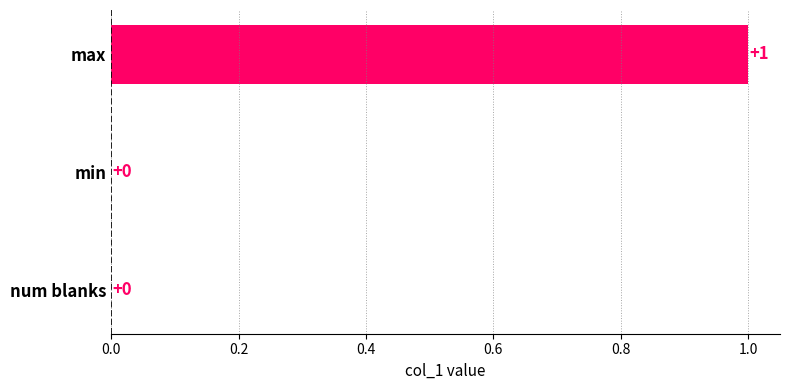

True or false: the data shows 1 at min.

False